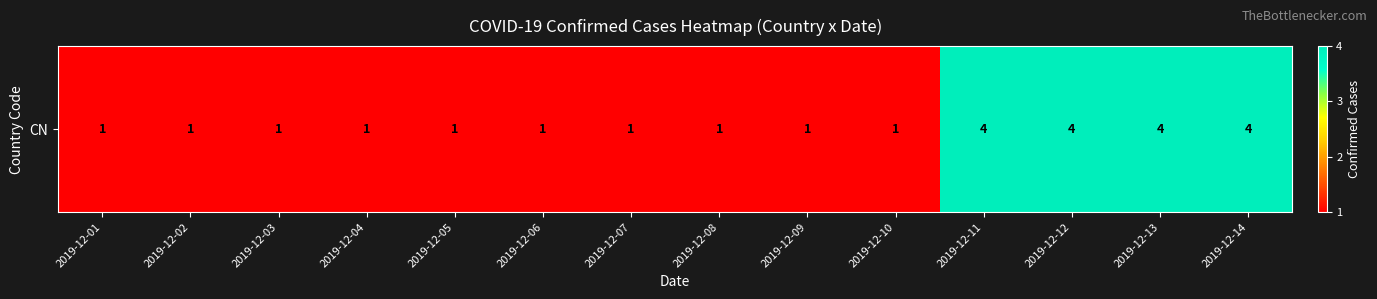

Which category has the highest value across all series?

2019-12-11